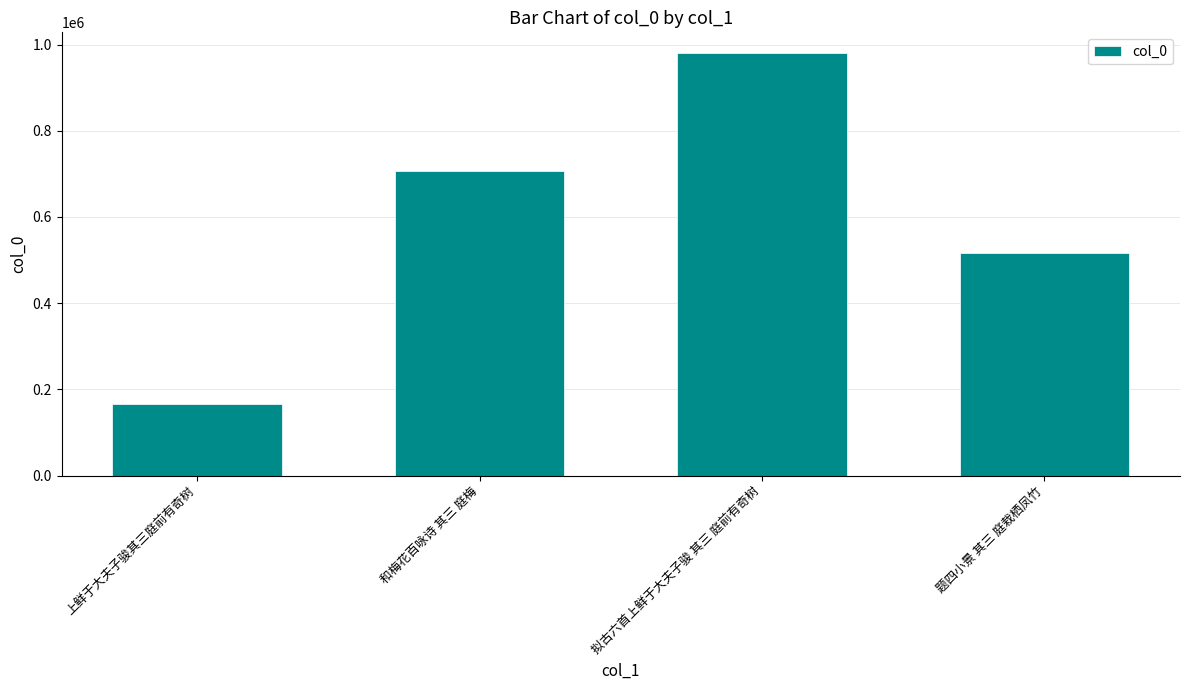

At which label is the value closest to 572772?

题四小景 其三 庭栽栖凤竹